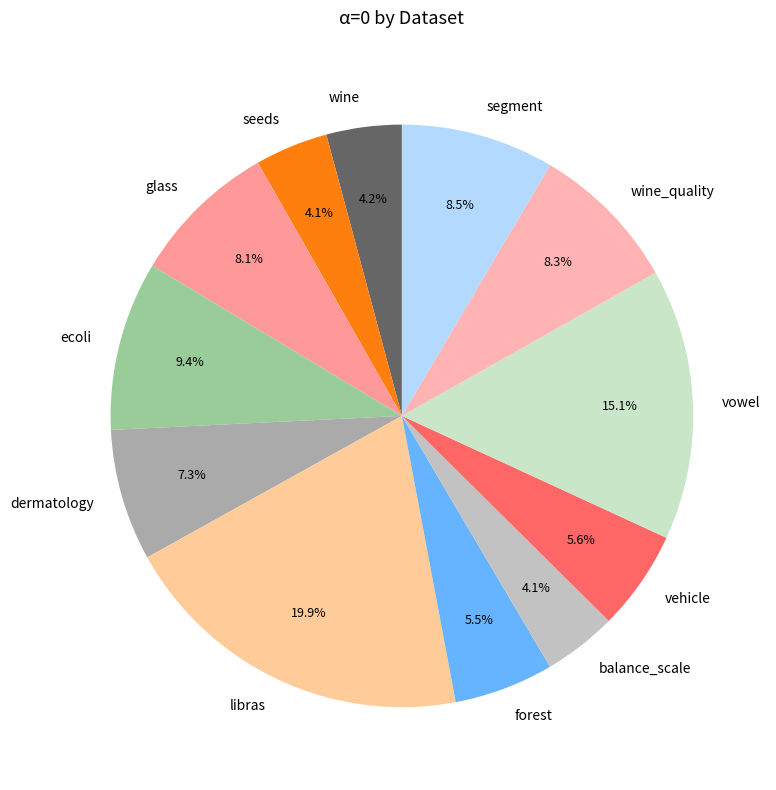

Which slice is the largest?

libras